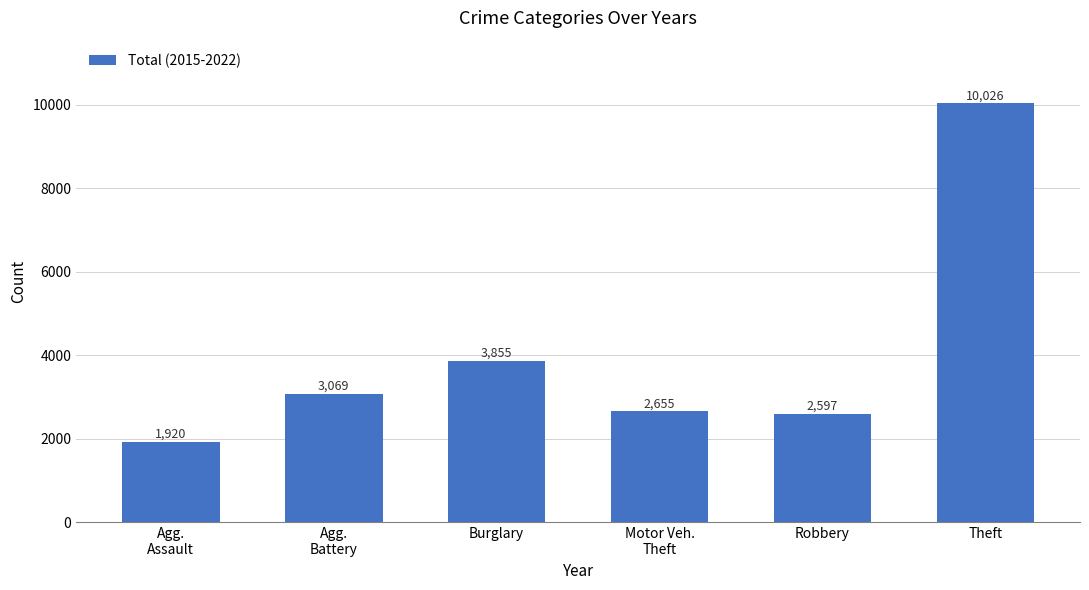

What value does the data have at Robbery, to the nearest 10?

2600